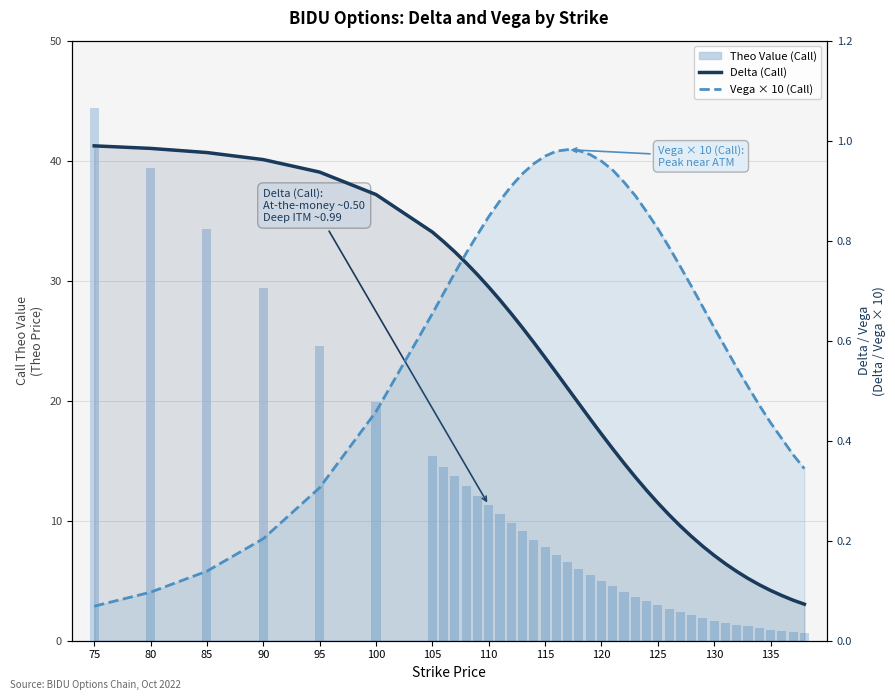

What is the label of the 4th bar from the left?

90